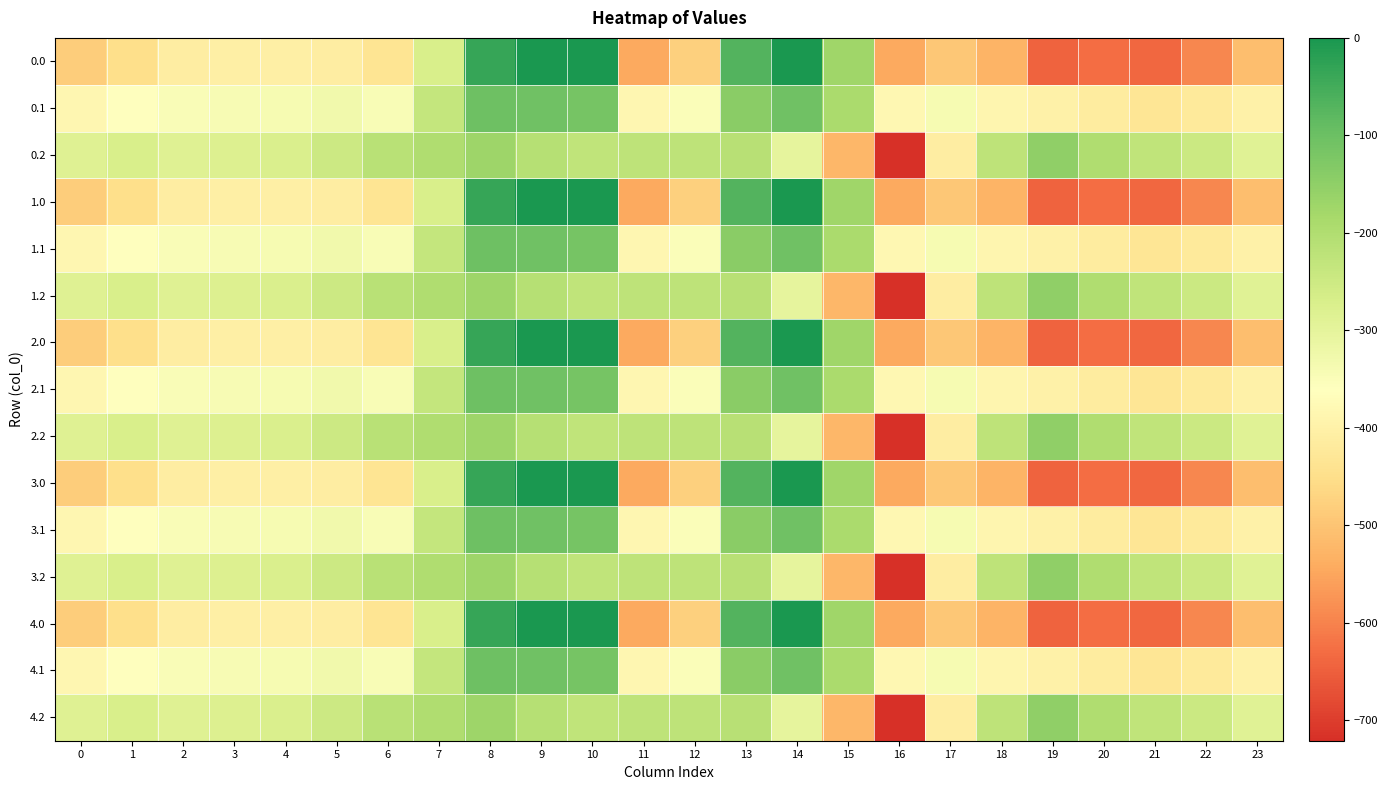

What is the total value across all series at 5?

-4942.5